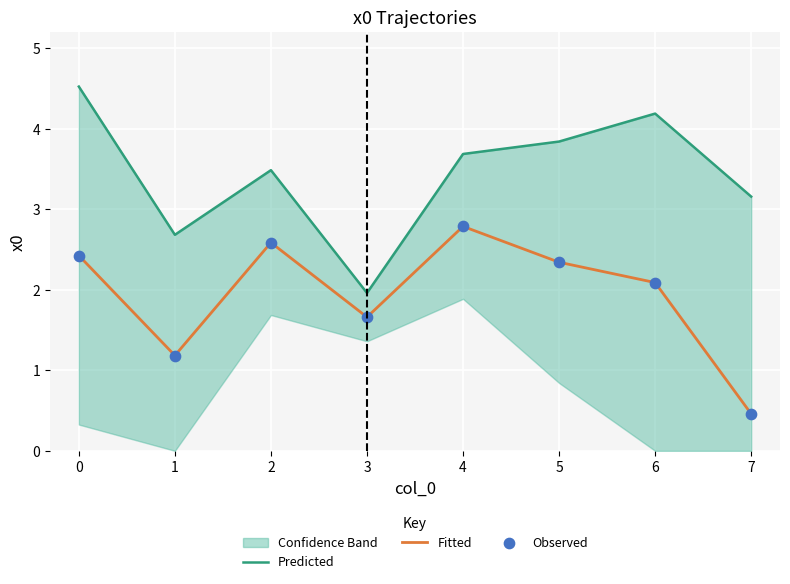

Is it true that Fitted equals 0.5 at 7?

True